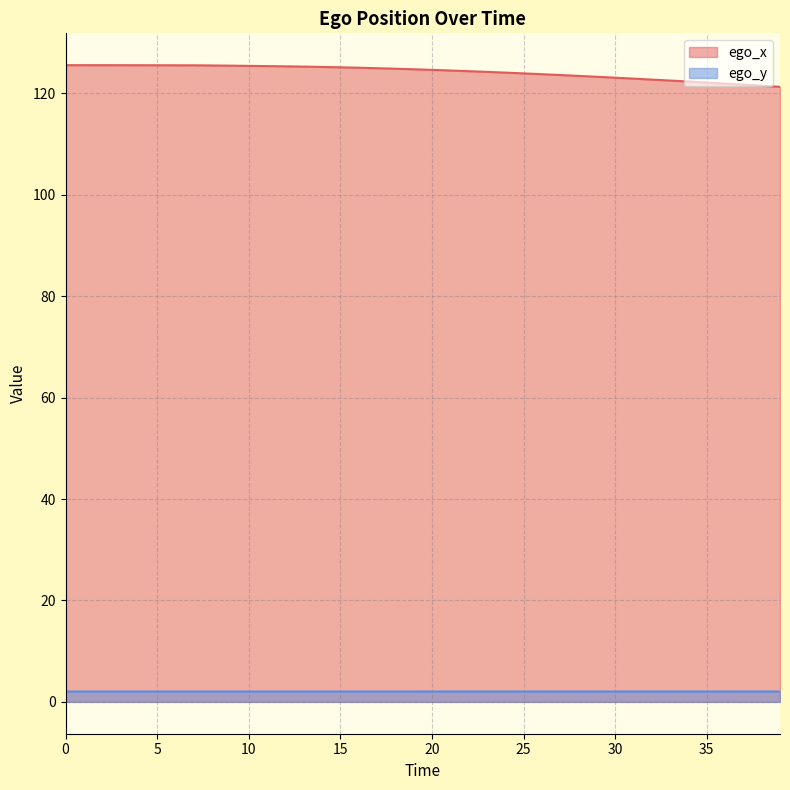

How many values in the ego_x series exceed 124?

25